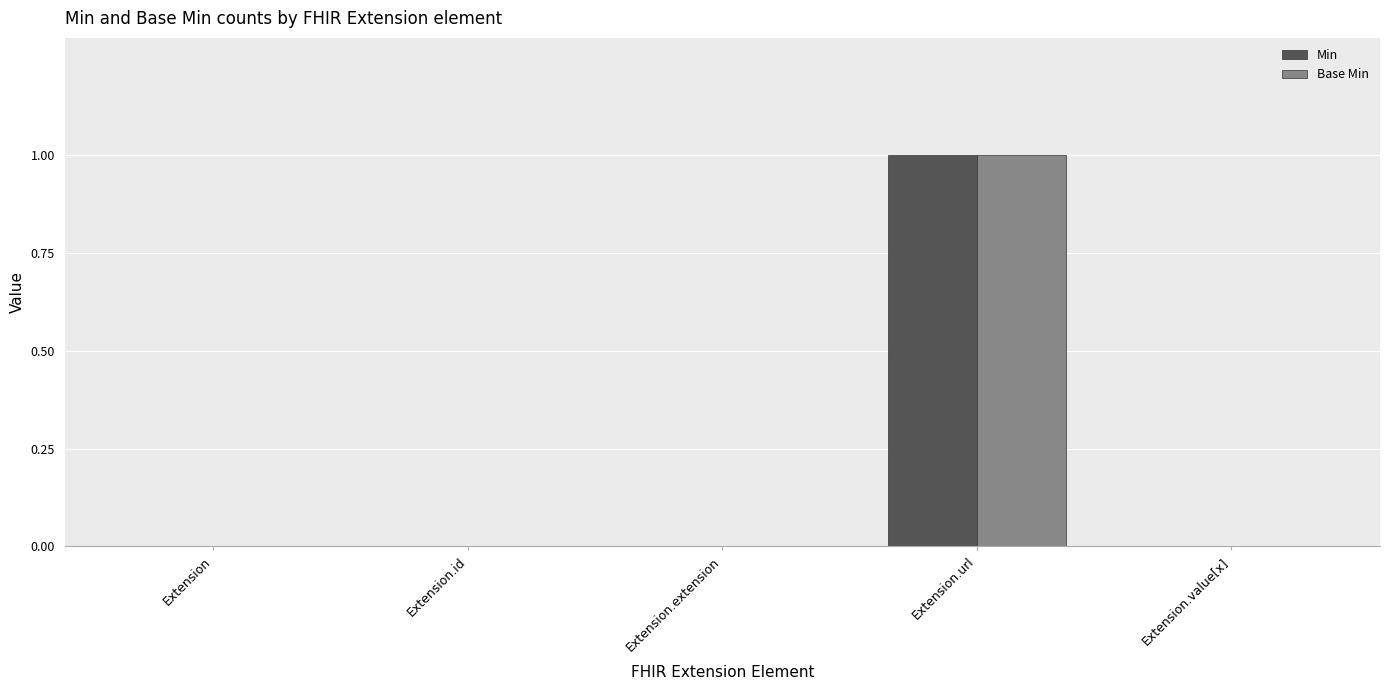

Reading right to left, transcribe all the data shown in this chart.

Min: Extension.value[x]=0	Extension.url=1	Extension.extension=0	Extension.id=0	Extension=0
Base Min: Extension.value[x]=0	Extension.url=1	Extension.extension=0	Extension.id=0	Extension=0